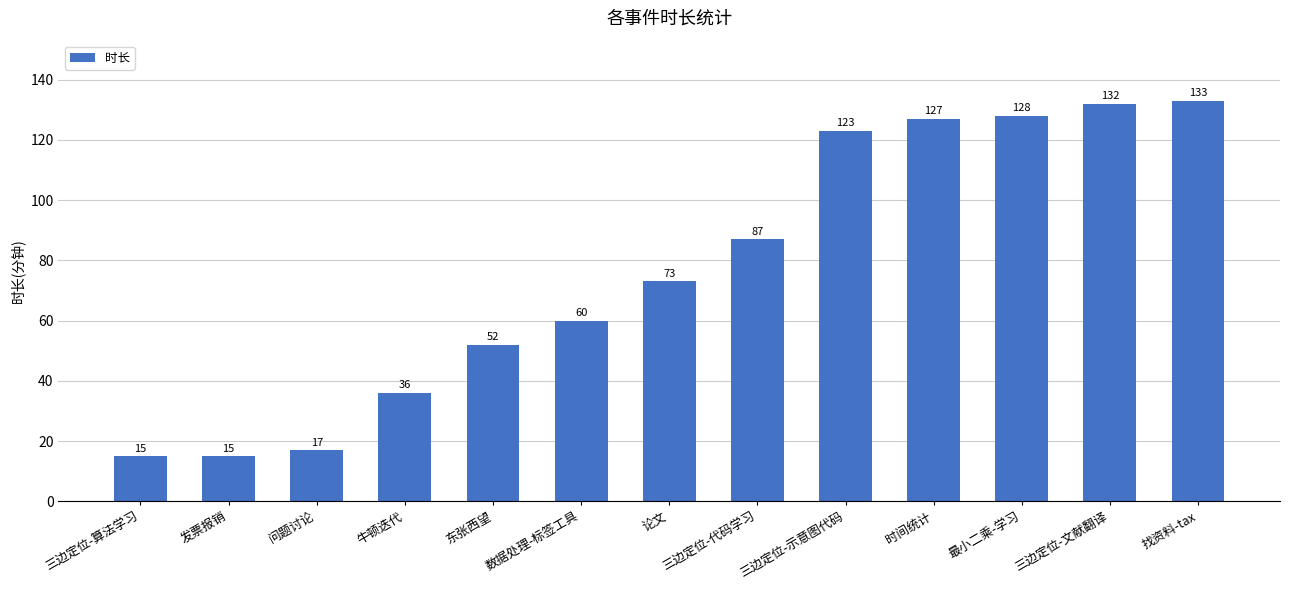

What is the difference between the maximum and minimum values?

118